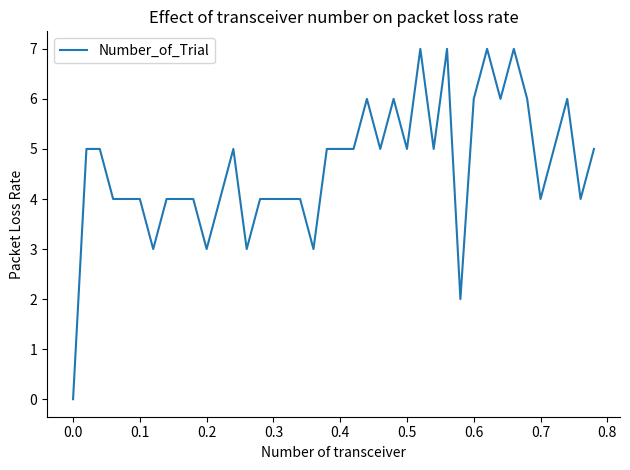

What is the difference between the maximum and minimum values?

7